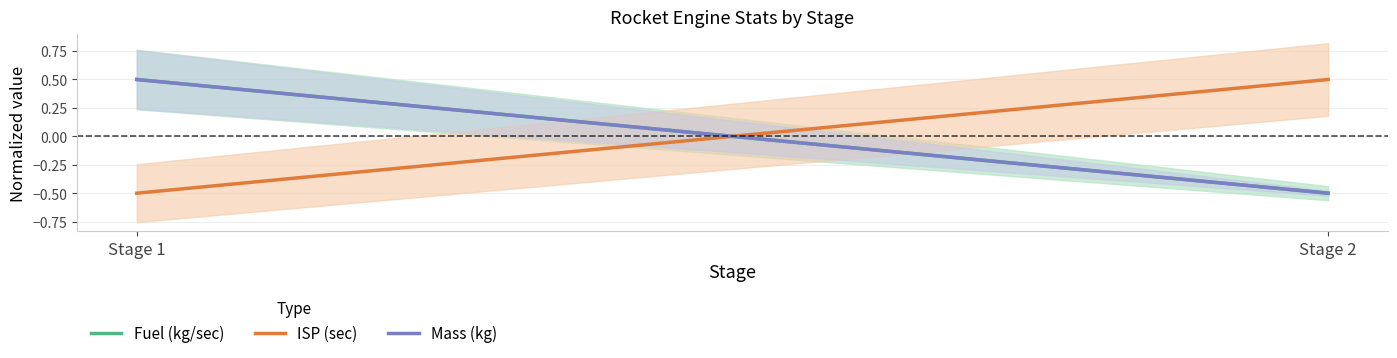

How many positive values does the ISP (sec) series have?

1